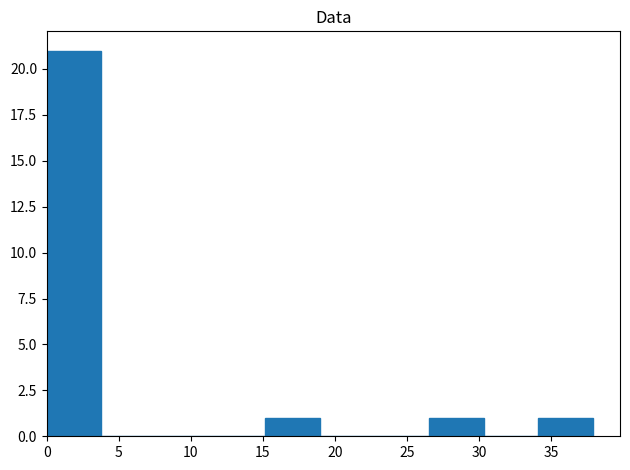

Reading left to right, transcribe this chart: for each bar, give the range it covers on the x-axis and its height. Neither the bar edges nor the heights are printed on the chart, so give them approximately, as read against the axes.

0.0 to 4.0: 21
4.0 to 7.5: 0
7.5 to 11.5: 0
11.5 to 15.0: 0
15.0 to 19.0: 1
19.0 to 22.5: 0
22.5 to 26.5: 0
26.5 to 30.5: 1
30.5 to 34.0: 0
34.0 to 38.0: 1